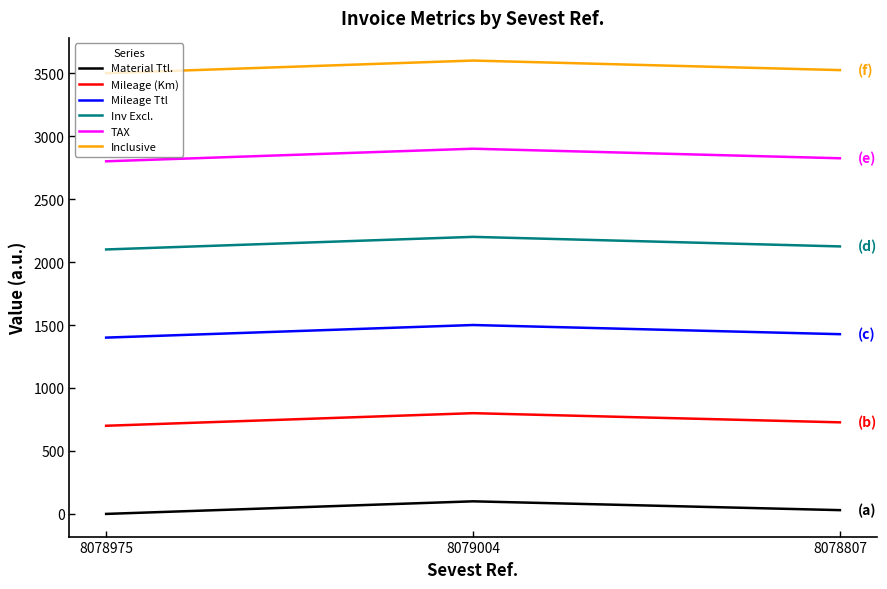

Reading left to right, what are all the values shown in this chart?

Material Ttl.: 0.0	100.0	30.0
Mileage (Km): 700.0	800.0	727.2
Mileage Ttl: 1400.0	1500.0	1427.2
Inv Excl.: 2100.0	2200.0	2124.1
TAX: 2800.0	2900.0	2824.1
Inclusive: 3500.0	3600.0	3524.1